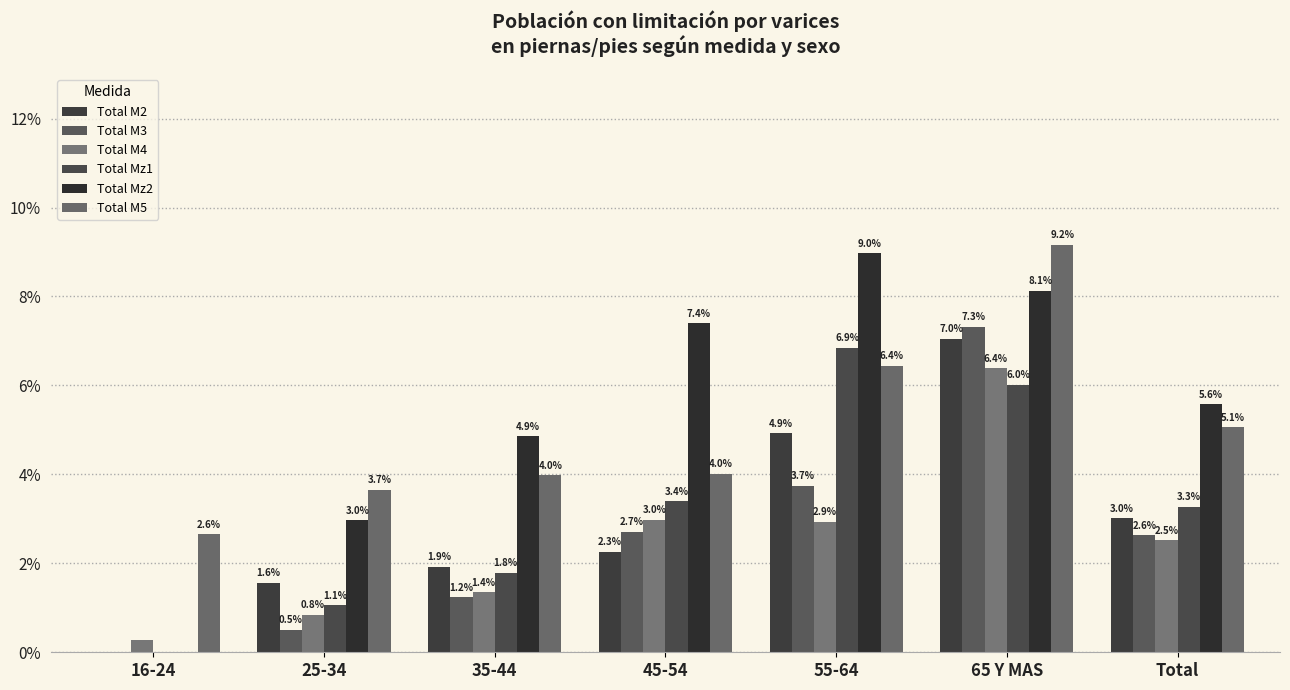

At how many categories does at least one series exceed 0?

7